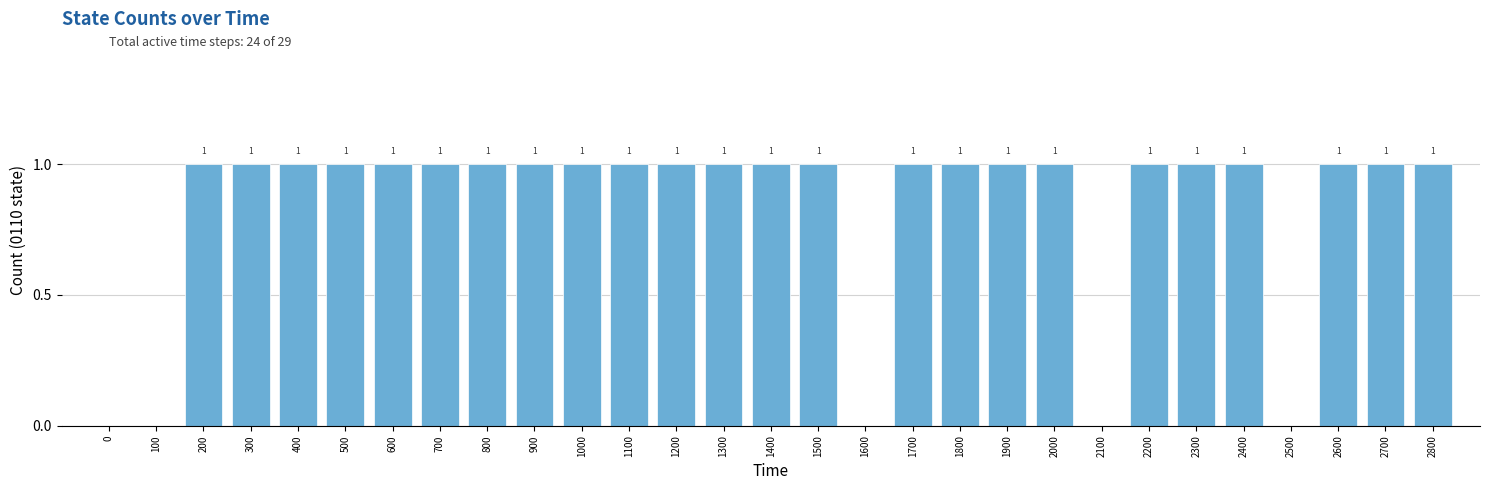

Reading left to right, list all the values displayed in this chart.

0=0	100=0	200=1	300=1	400=1	500=1	600=1	700=1	800=1	900=1	1000=1	1100=1	1200=1	1300=1	1400=1	1500=1	1600=0	1700=1	1800=1	1900=1	2000=1	2100=0	2200=1	2300=1	2400=1	2500=0	2600=1	2700=1	2800=1